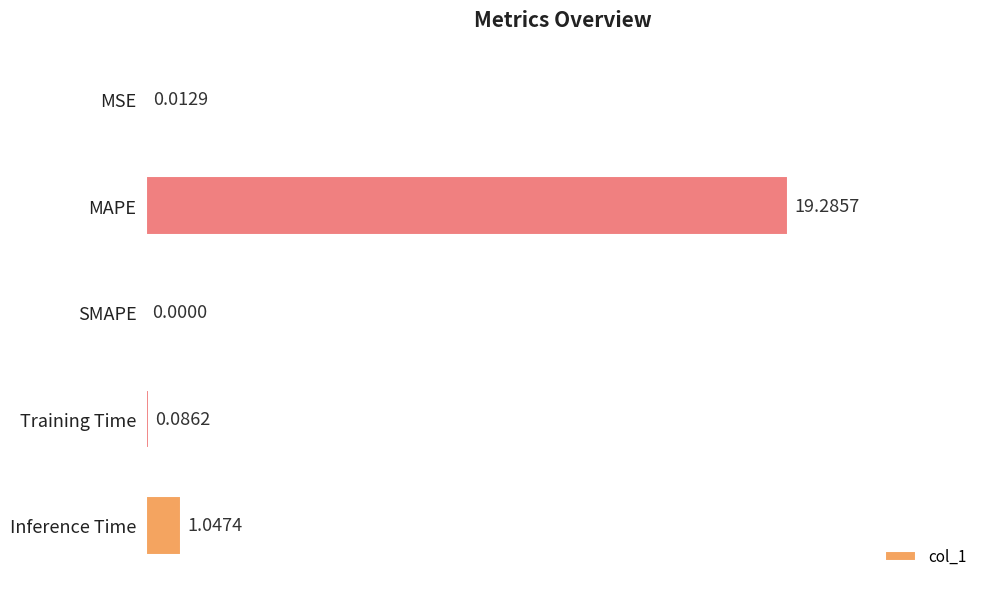

At which category does the chart reach its peak across all series?

MAPE